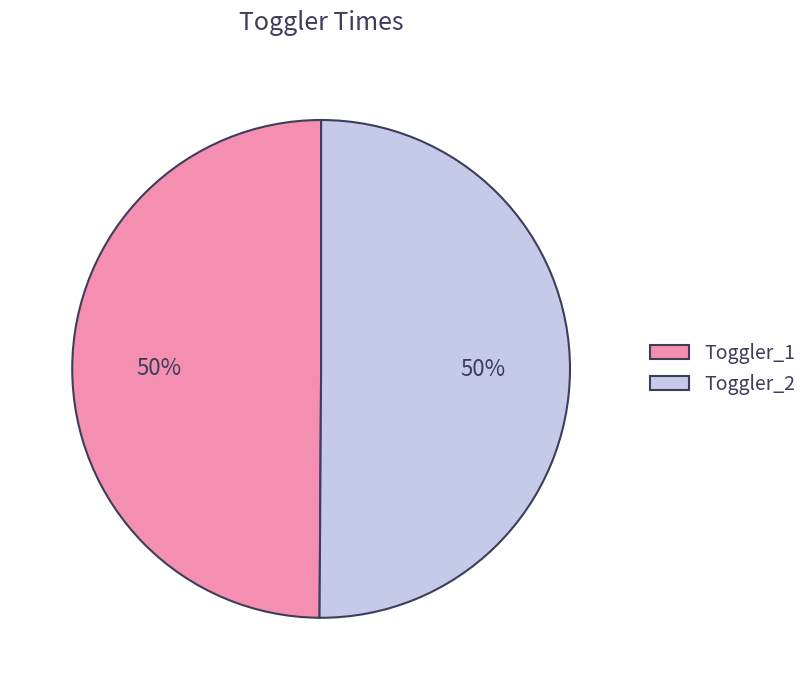

Count the number of slices in the pie.

2